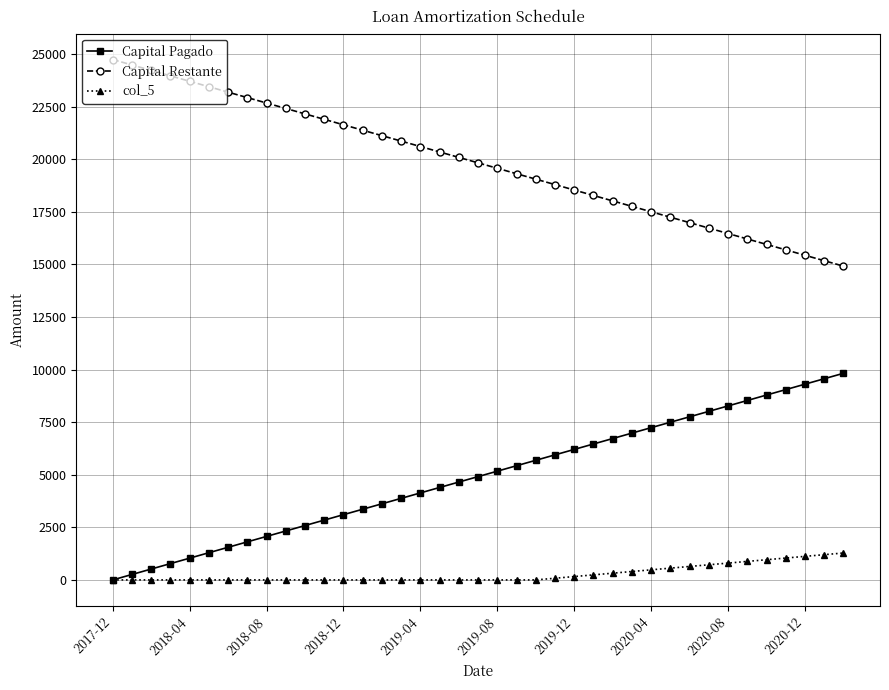

True or false: Capital Restante and Capital Pagado intersect in this chart.

False